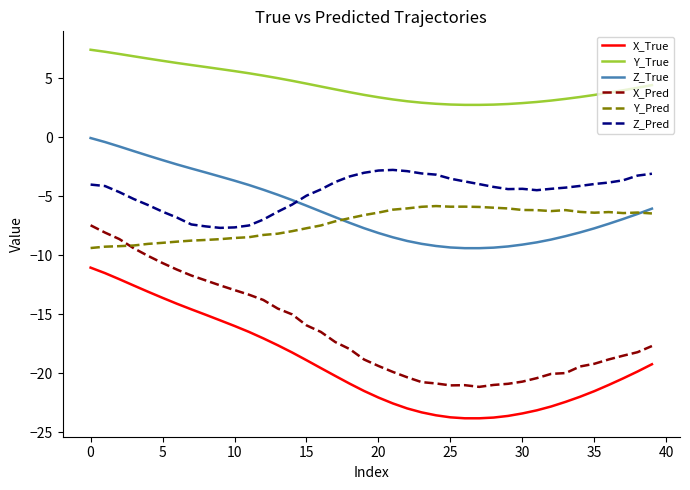

Rank the series by their maximum value, from lowest to highest.

X_True, X_Pred, Y_Pred, Z_Pred, Z_True, Y_True